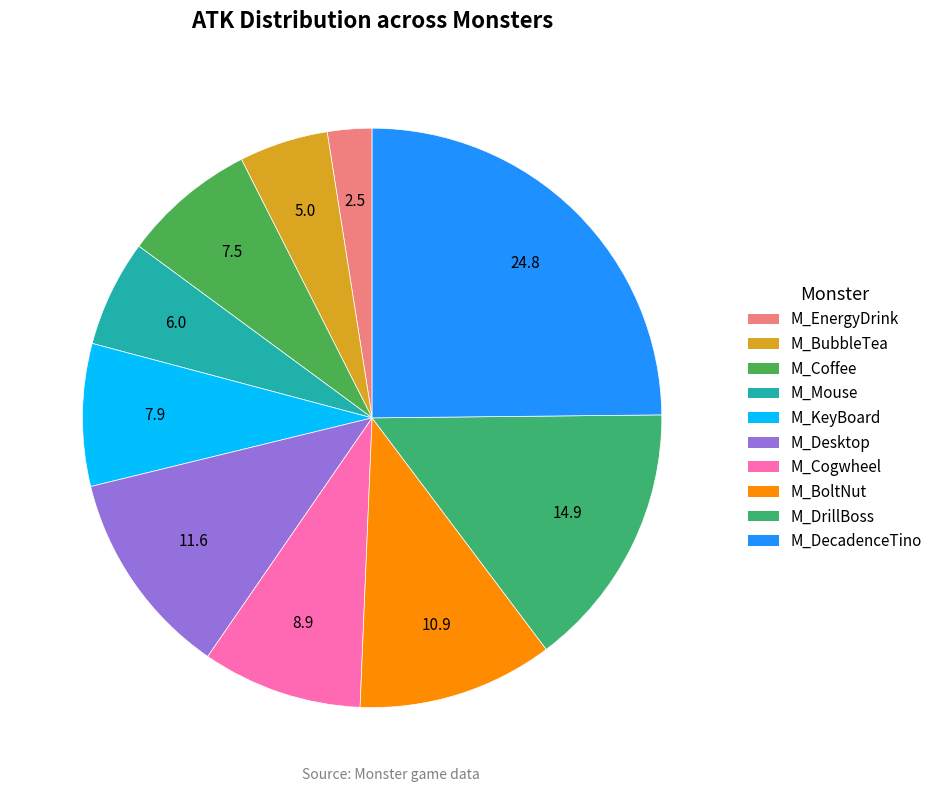

How many segments does this pie chart have?

10